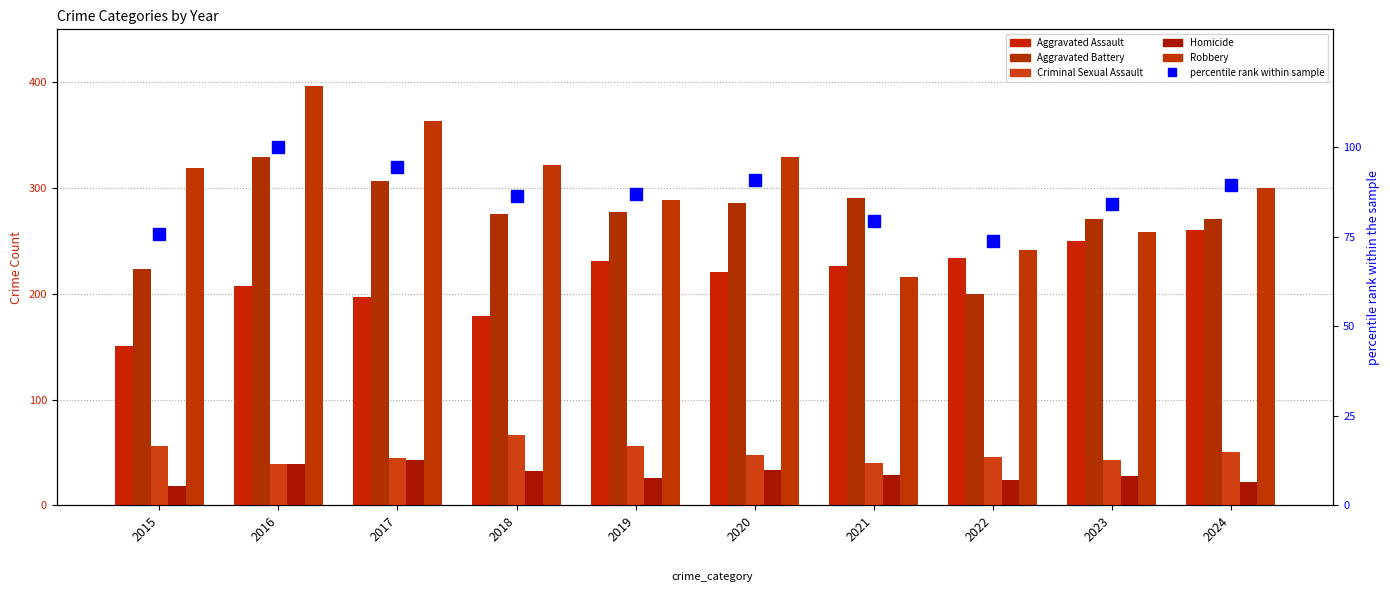

Are the bars horizontal?

No